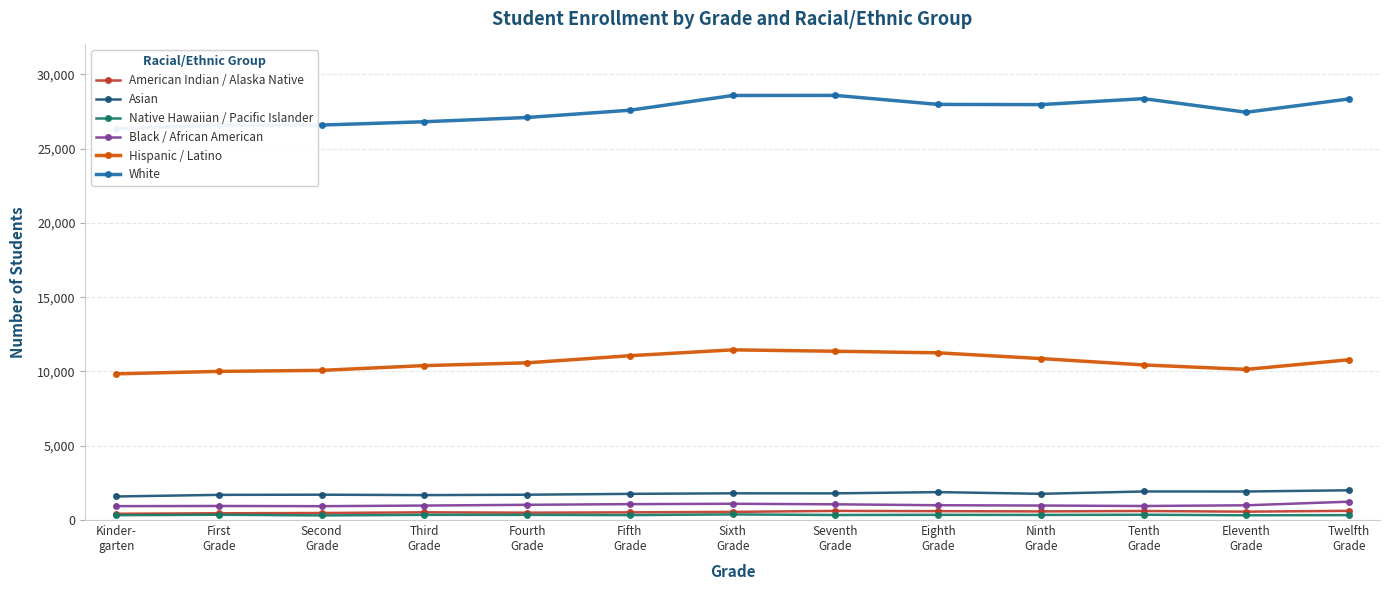

True or false: Asian and Black / African American cross at least once.

False